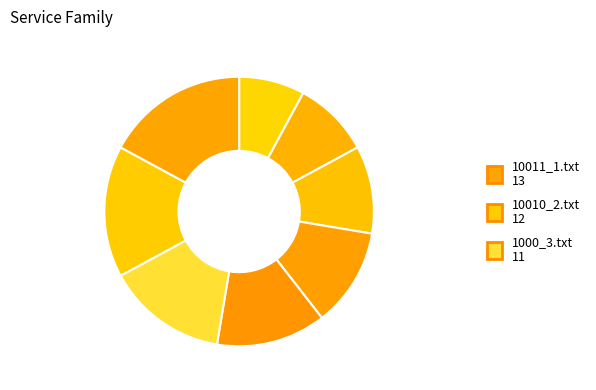

Count the number of slices in the pie.

8